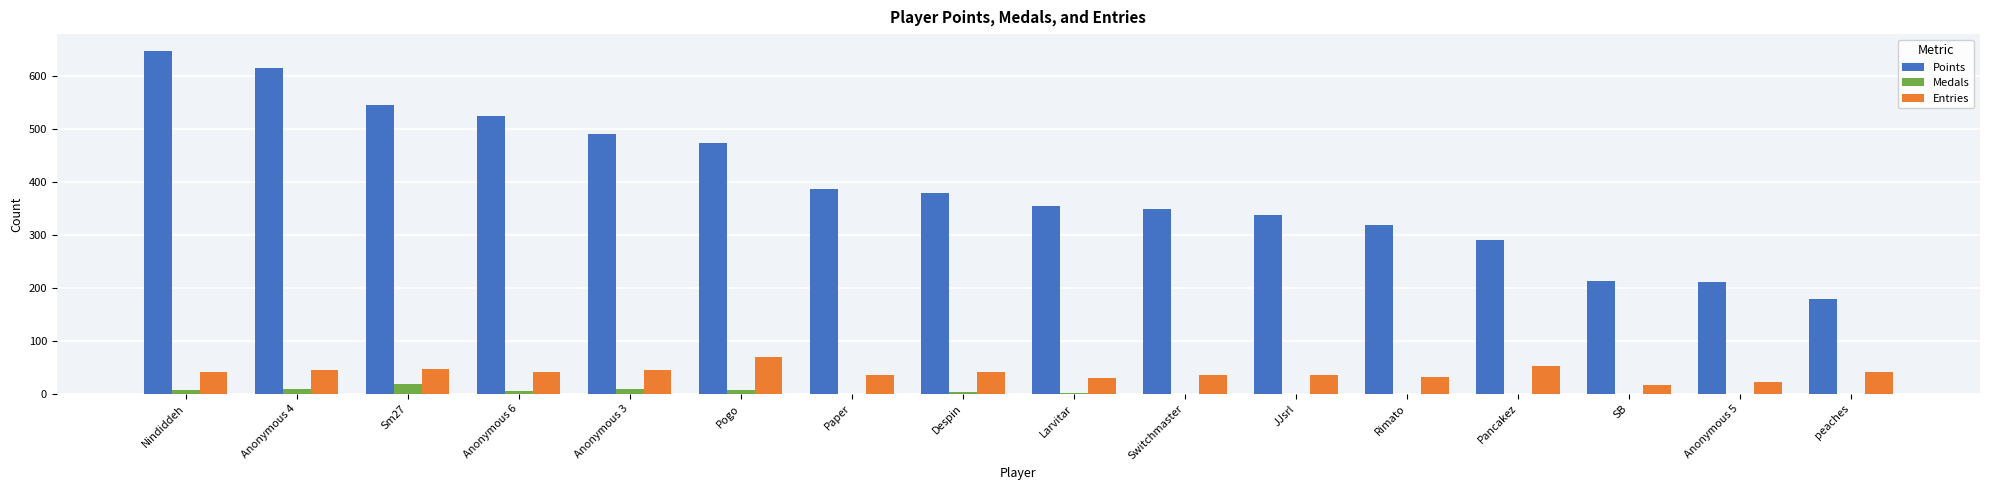

At which category does the chart reach its peak across all series?

Nindiddeh